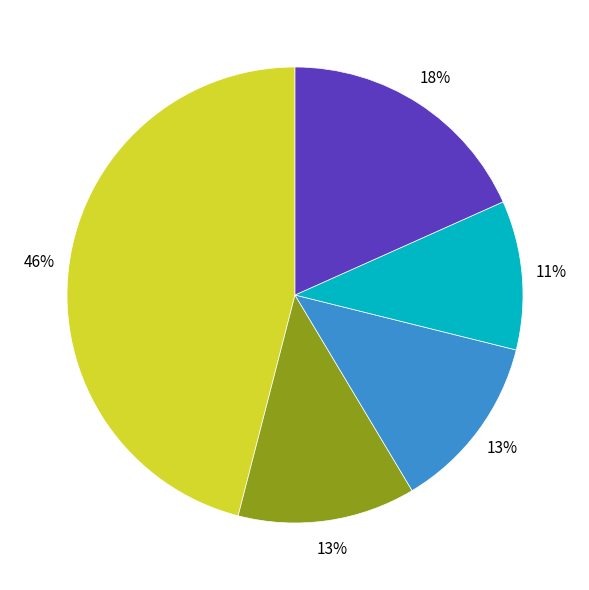

How many slices are in this pie chart?

5